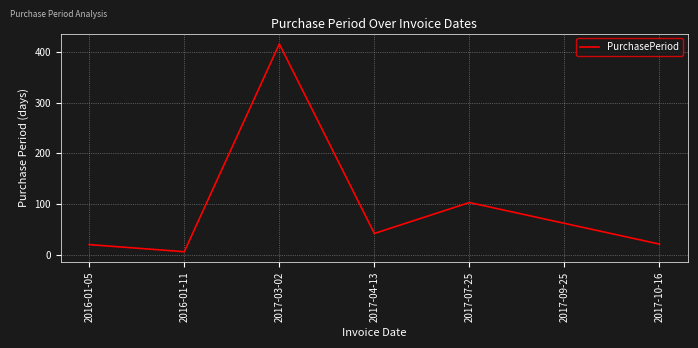

At which category does the chart reach its peak across all series?

2017-03-02